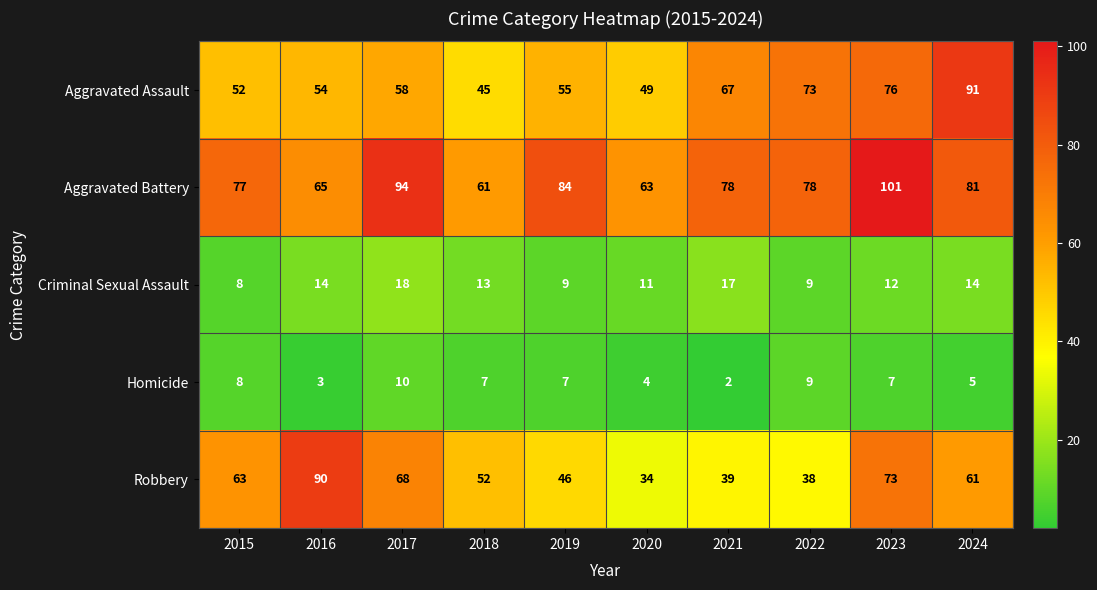

Is it true that Homicide equals 3 at 2021?

False